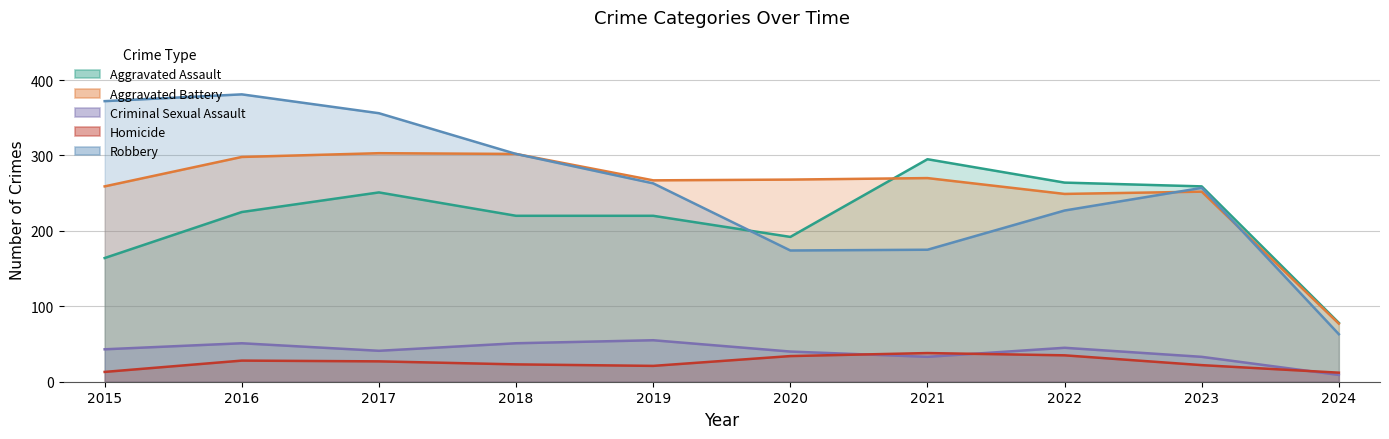

At which label does Aggravated Assault reach its minimum?

2024